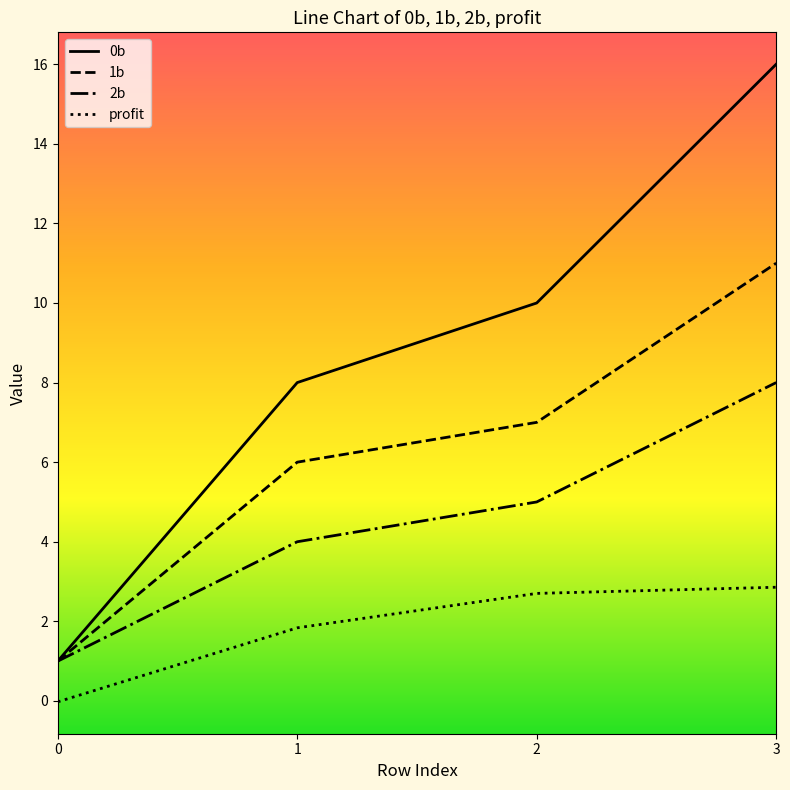

What is the difference between the maximum and minimum values in the profit series?

2.9